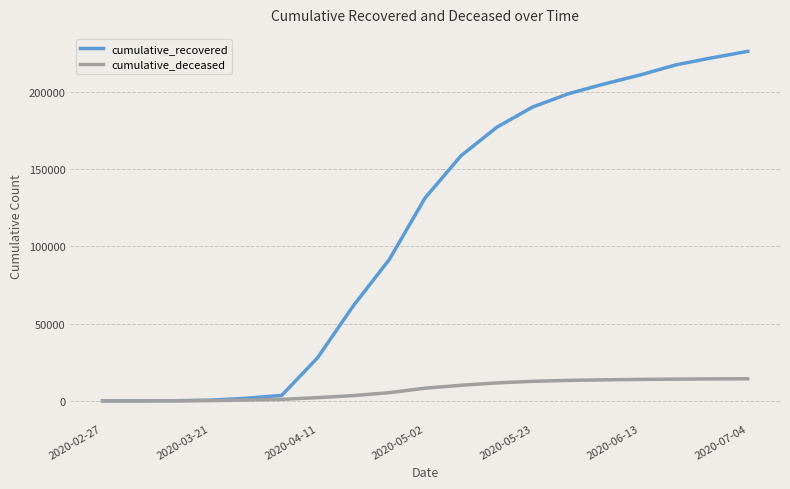

Rank the series by their maximum value, from highest to lowest.

cumulative_recovered, cumulative_deceased